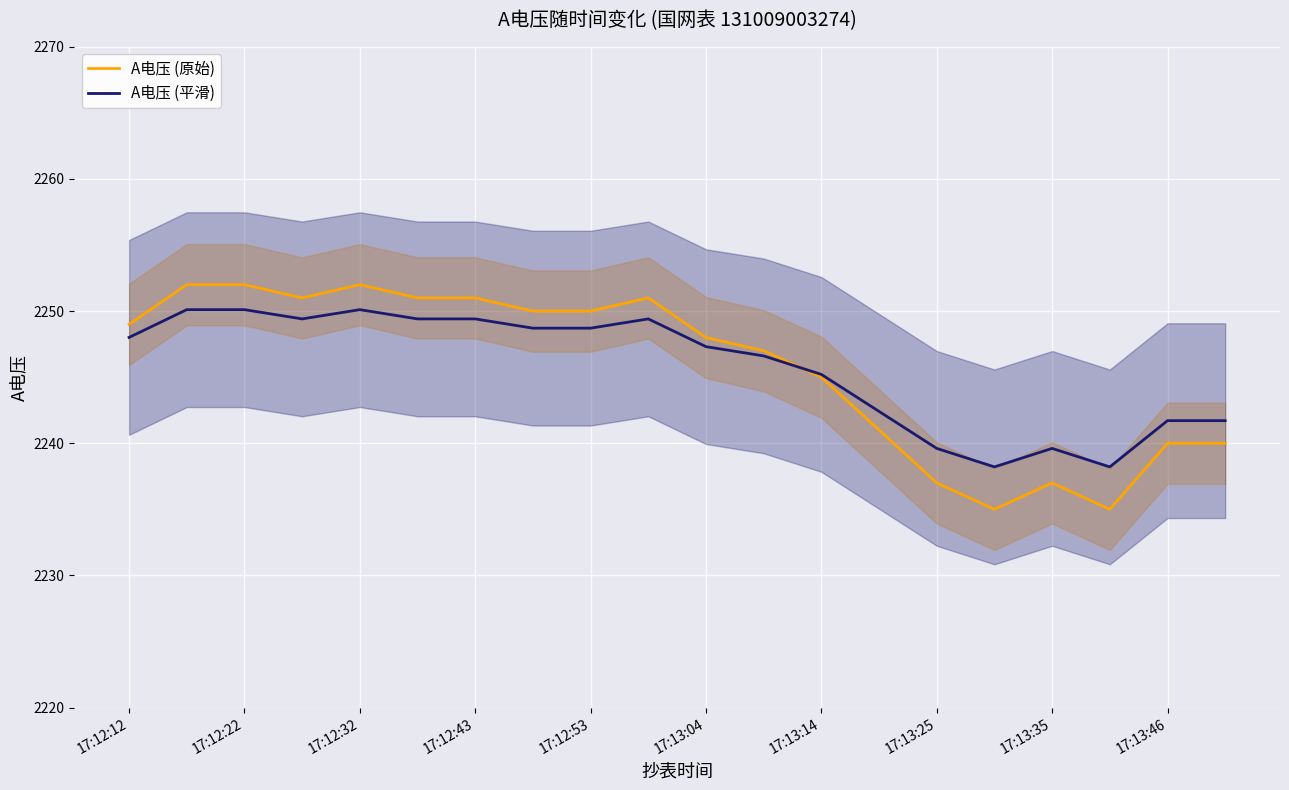

What is the total value across all series at 17?

4473.2